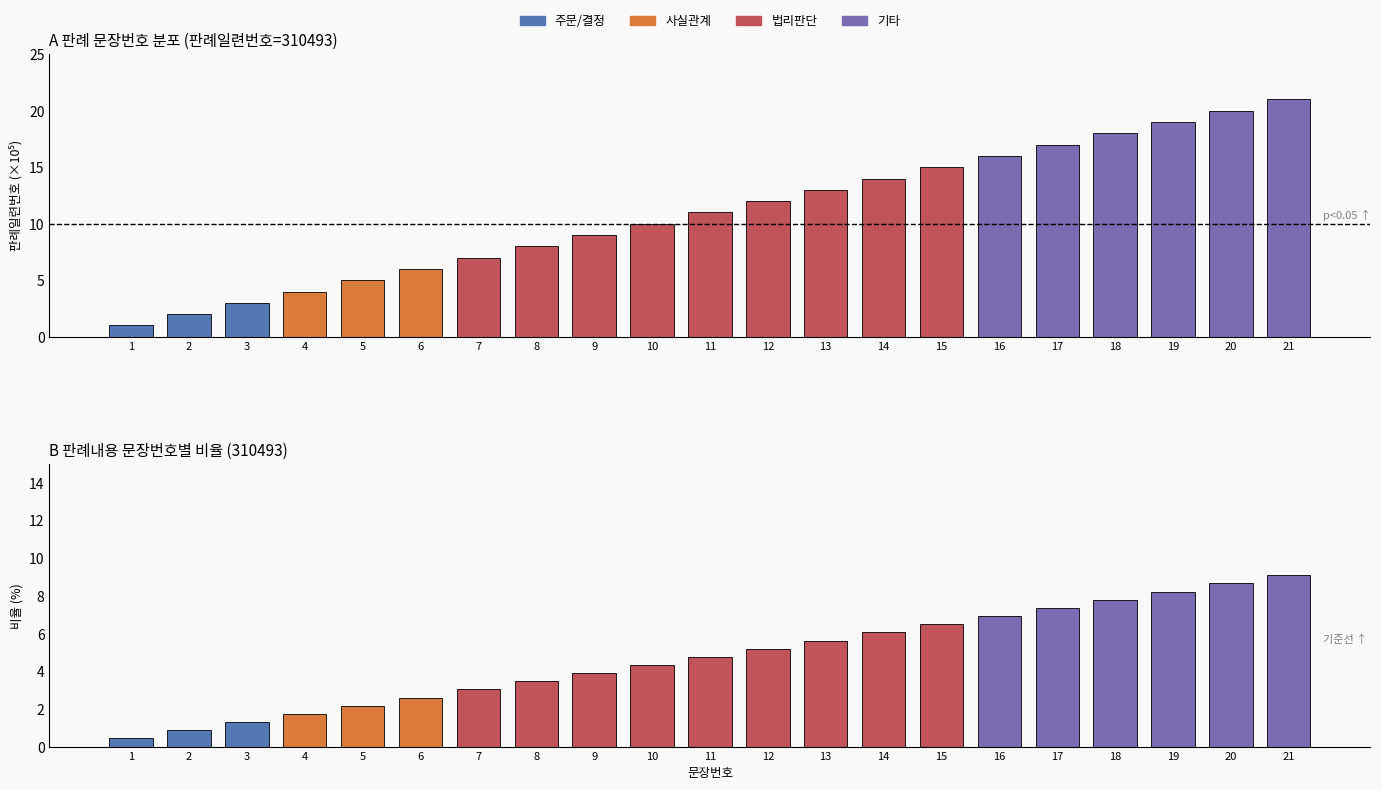

At 19, list the series in order from largest to smallest.

판례내용, 판례내용 비율